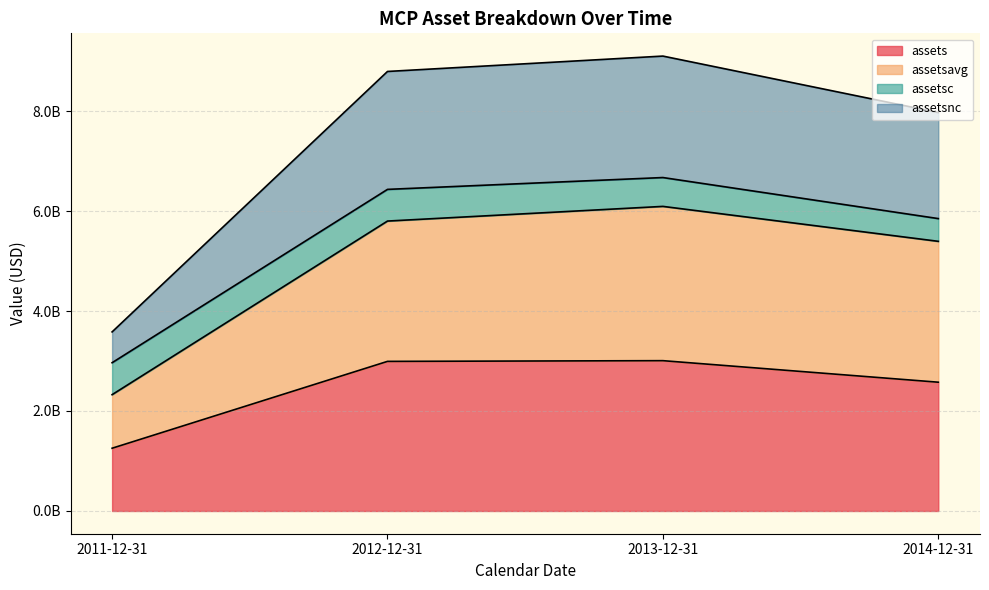

What are all the series names shown in the legend?

assets, assetsavg, assetsc, assetsnc